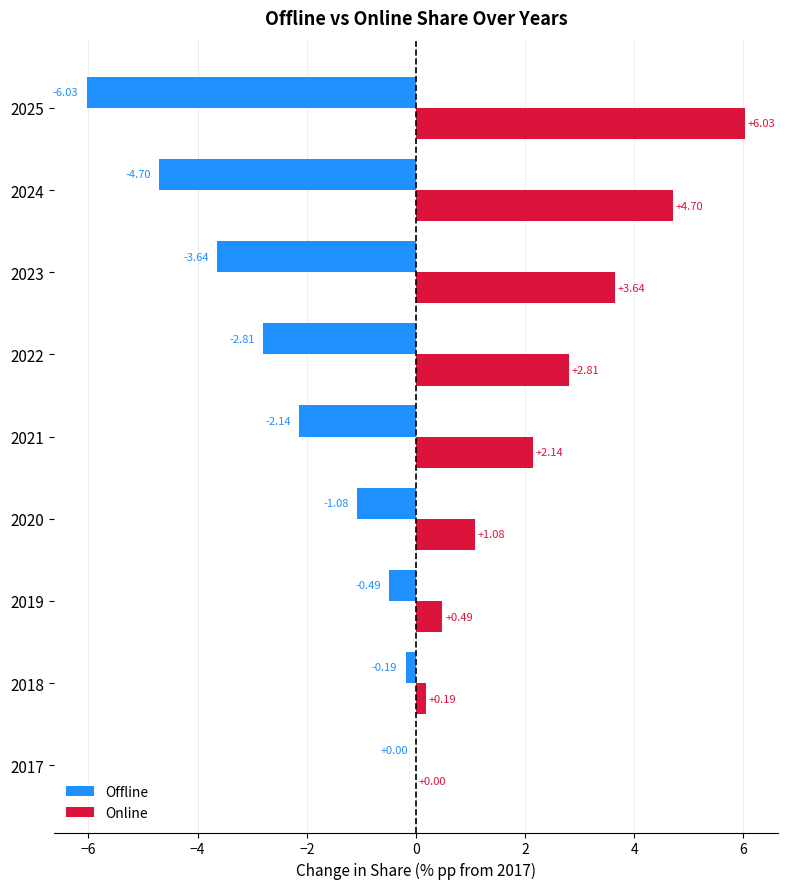

Is the value of Online at 2018 greater than the value of Offline at 2023?

Yes